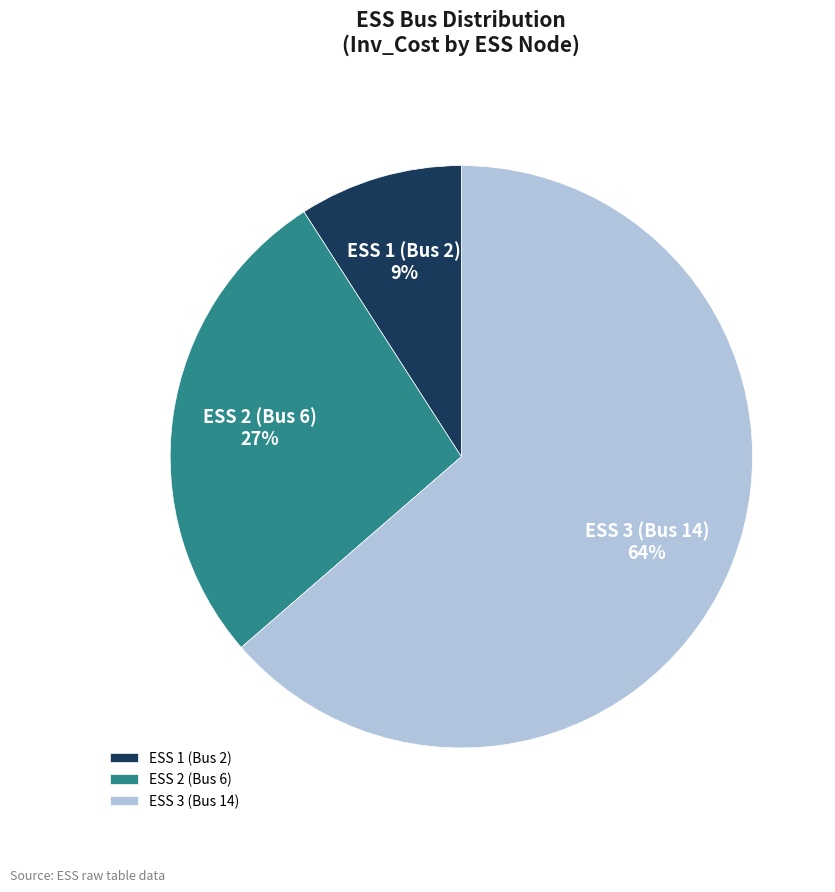

What percentage is the ESS 3 (Bus 14) slice, to the nearest percent?

64%